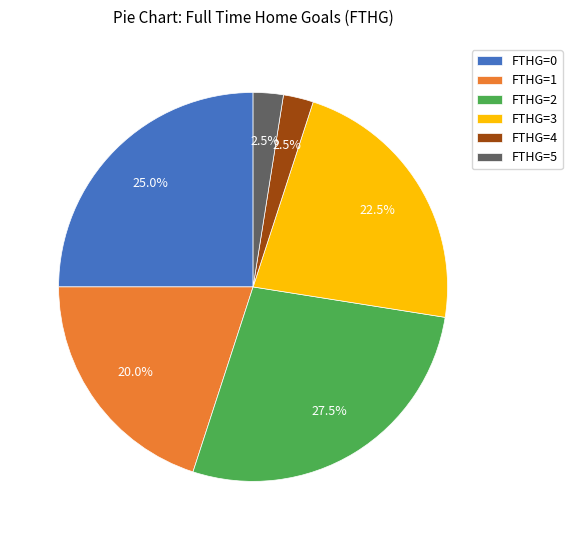

Which category has the biggest portion of the pie?

FTHG=2